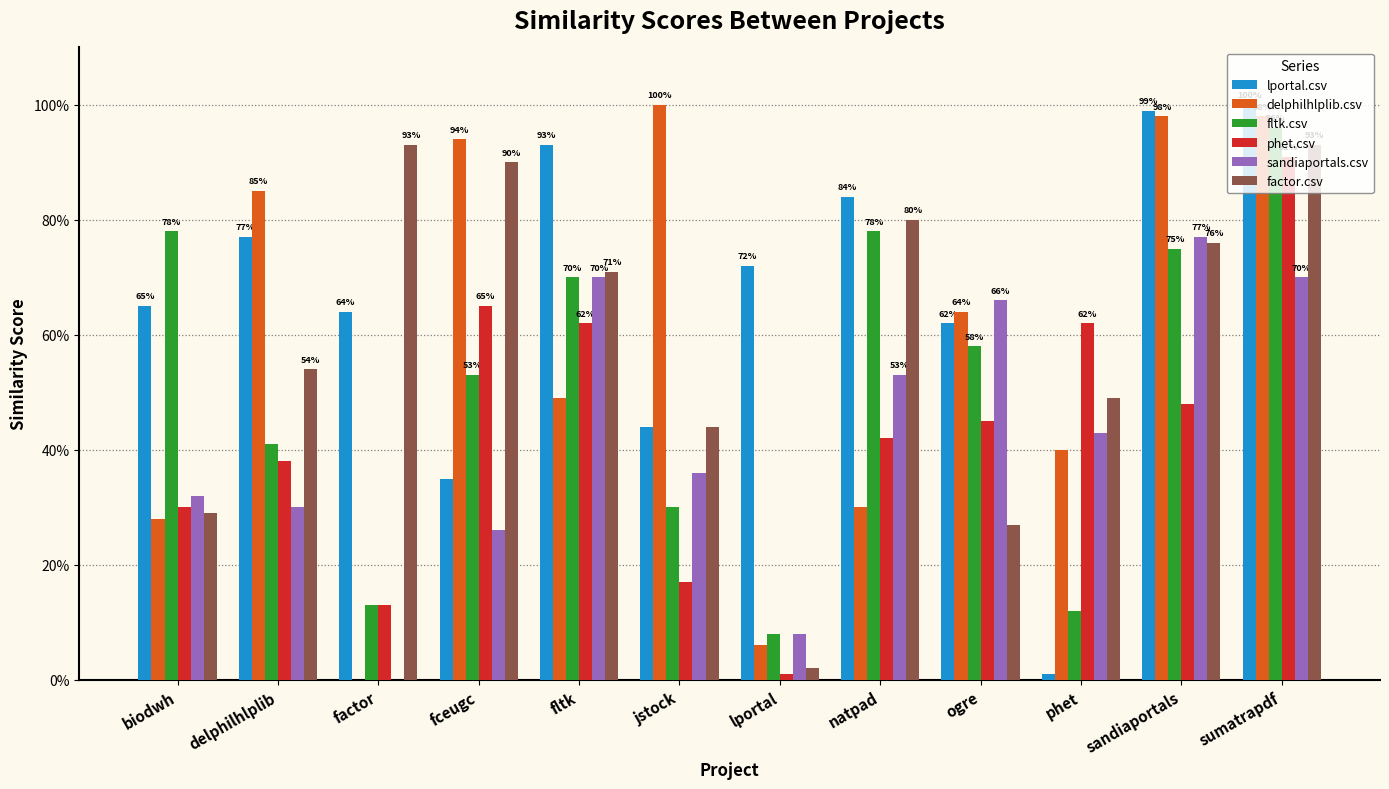

Reading left to right, what are all the values shown in this chart?

lportal.csv: biodwh=0.7	delphilhlplib=0.8	factor=0.6	fceugc=0.3	fltk=0.9	jstock=0.4	lportal=0.7	natpad=0.8	ogre=0.6	phet=0.0	sandiaportals=1.0	sumatrapdf=1.0
delphilhlplib.csv: biodwh=0.3	delphilhlplib=0.8	factor=0.0	fceugc=0.9	fltk=0.5	jstock=1.0	lportal=0.1	natpad=0.3	ogre=0.6	phet=0.4	sandiaportals=1.0	sumatrapdf=1.0
fltk.csv: biodwh=0.8	delphilhlplib=0.4	factor=0.1	fceugc=0.5	fltk=0.7	jstock=0.3	lportal=0.1	natpad=0.8	ogre=0.6	phet=0.1	sandiaportals=0.8	sumatrapdf=1.0
phet.csv: biodwh=0.3	delphilhlplib=0.4	factor=0.1	fceugc=0.7	fltk=0.6	jstock=0.2	lportal=0.0	natpad=0.4	ogre=0.5	phet=0.6	sandiaportals=0.5	sumatrapdf=0.9
sandiaportals.csv: biodwh=0.3	delphilhlplib=0.3	factor=0.0	fceugc=0.3	fltk=0.7	jstock=0.4	lportal=0.1	natpad=0.5	ogre=0.7	phet=0.4	sandiaportals=0.8	sumatrapdf=0.7
factor.csv: biodwh=0.3	delphilhlplib=0.5	factor=0.9	fceugc=0.9	fltk=0.7	jstock=0.4	lportal=0.0	natpad=0.8	ogre=0.3	phet=0.5	sandiaportals=0.8	sumatrapdf=0.9